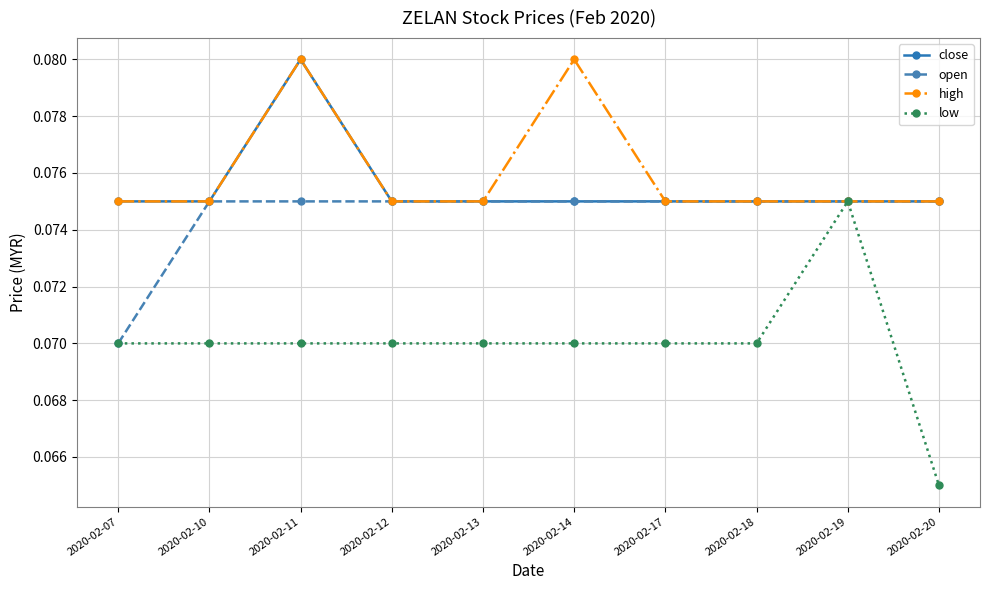

Where is the first local maximum for high?

2020-02-11